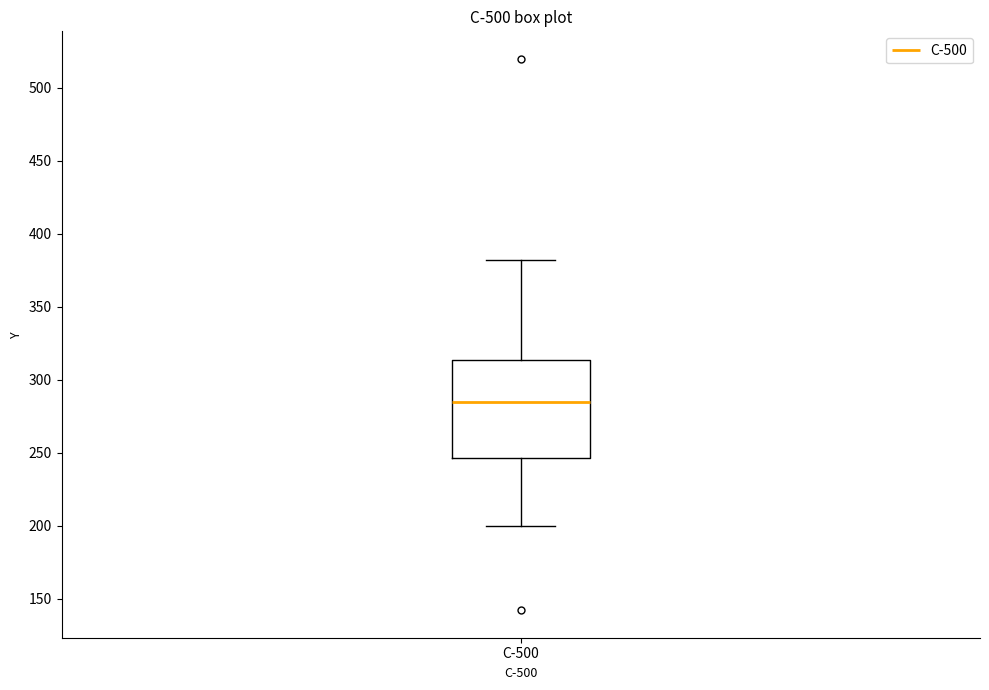

Read this box plot against the y-axis: the position of the median line, the range covered by the box, and the ends of both whiskers. The values are not printed on the chart, so give them approximately, as read against the axis.

median 285, box 245 to 315, whiskers 200 to 380